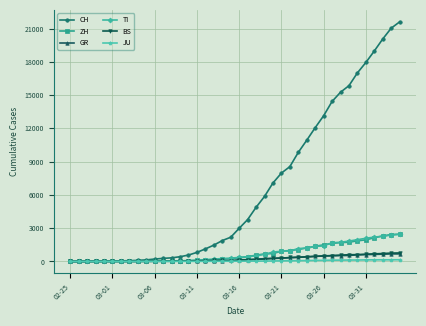

What is the average value of the CH series?

6475